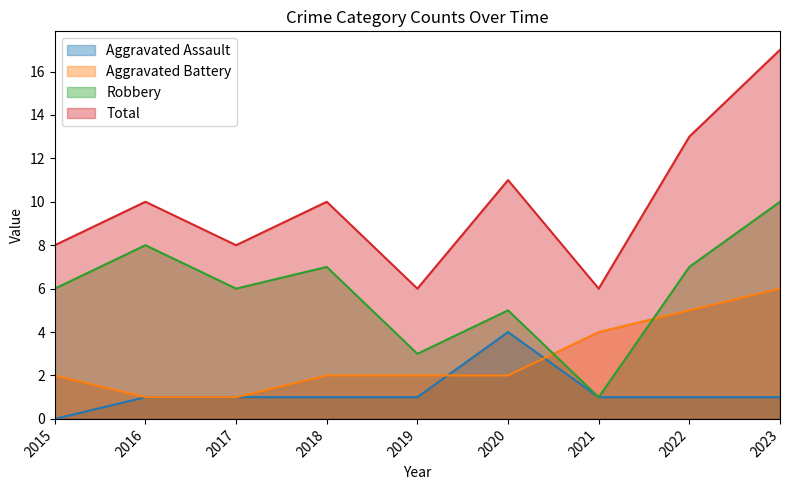

Is it true that Aggravated Battery equals 2 at 2018?

True